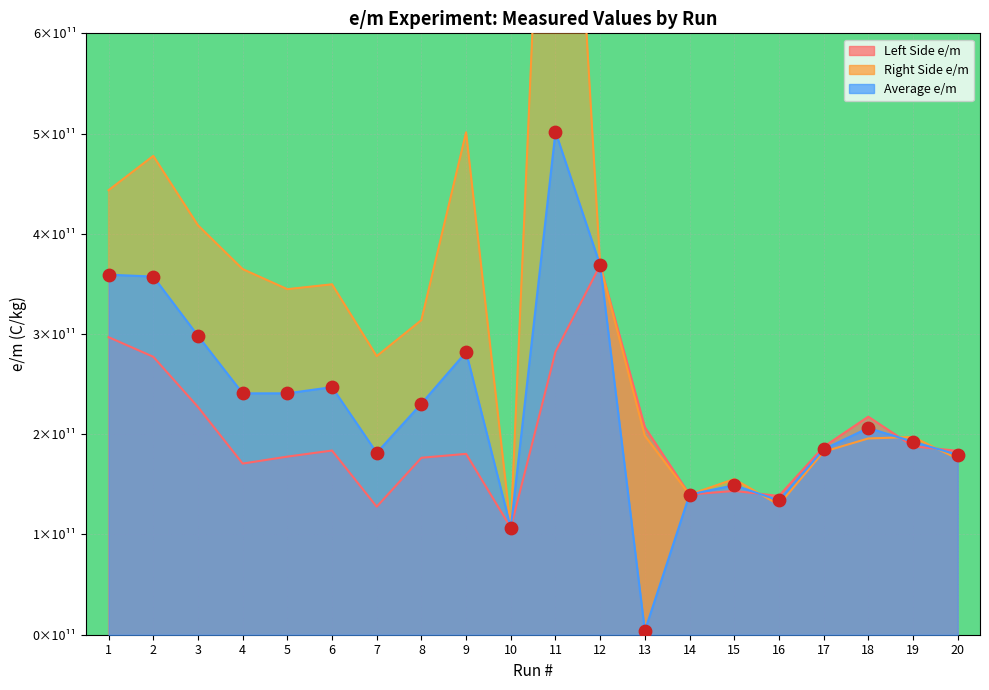

What is the change in value from 14 to 18?

+0.7